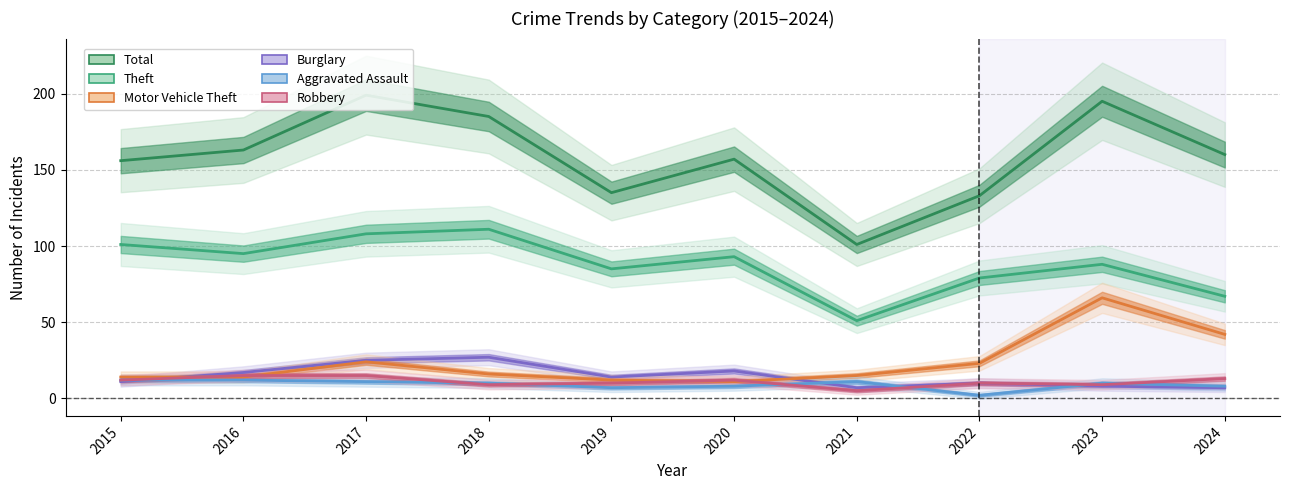

What is the highest value of the Aggravated Assault series?

12